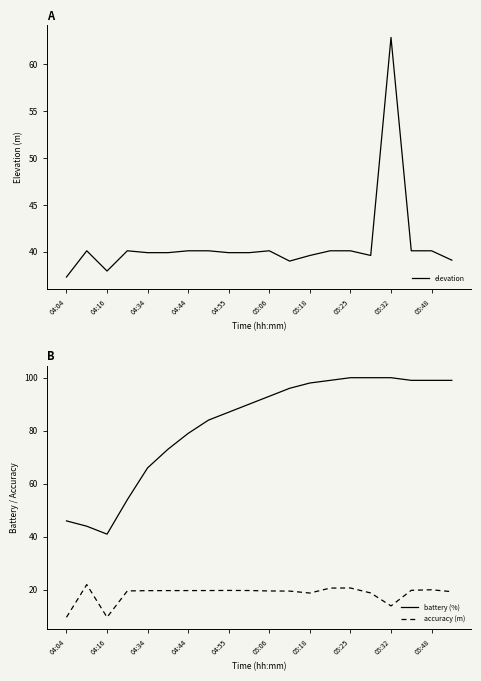

What value does the accuracy (m) series have at 05:25?

20.7